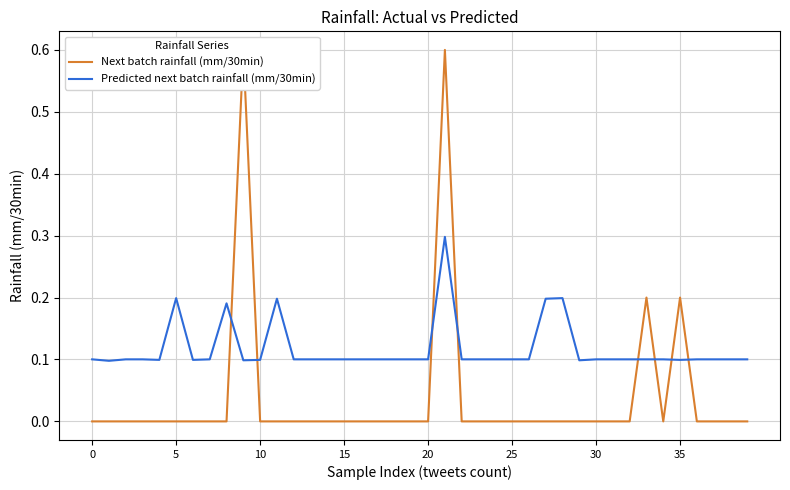

What is the label of the 26th point from the right?

14